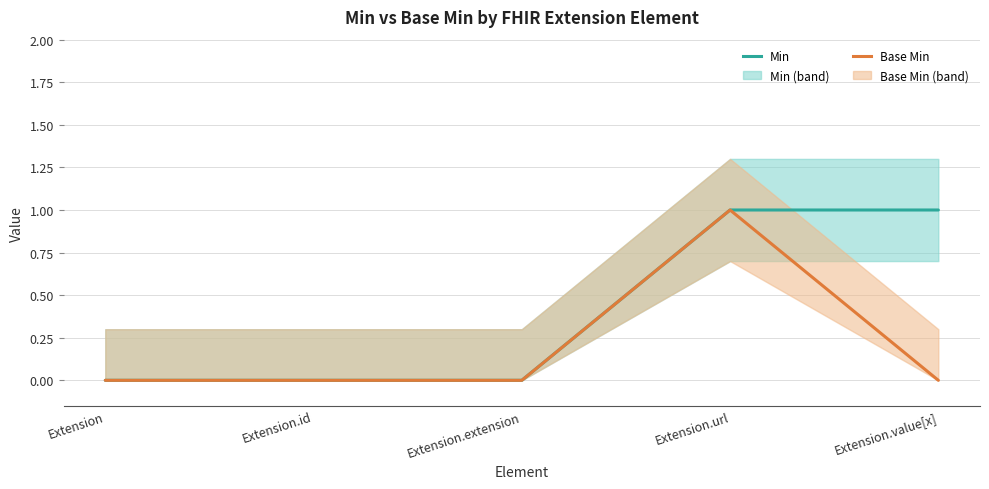

Which series changed the most between Extension and Extension.id?

Min